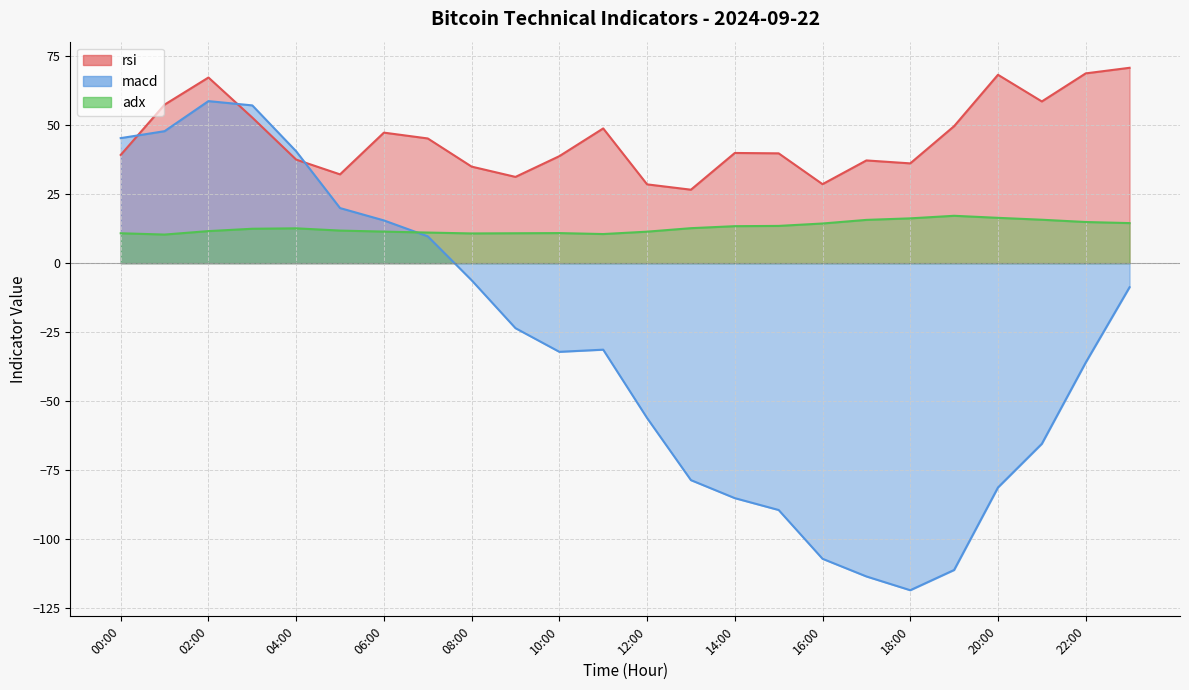

What is the minimum value shown in the chart?

-118.4